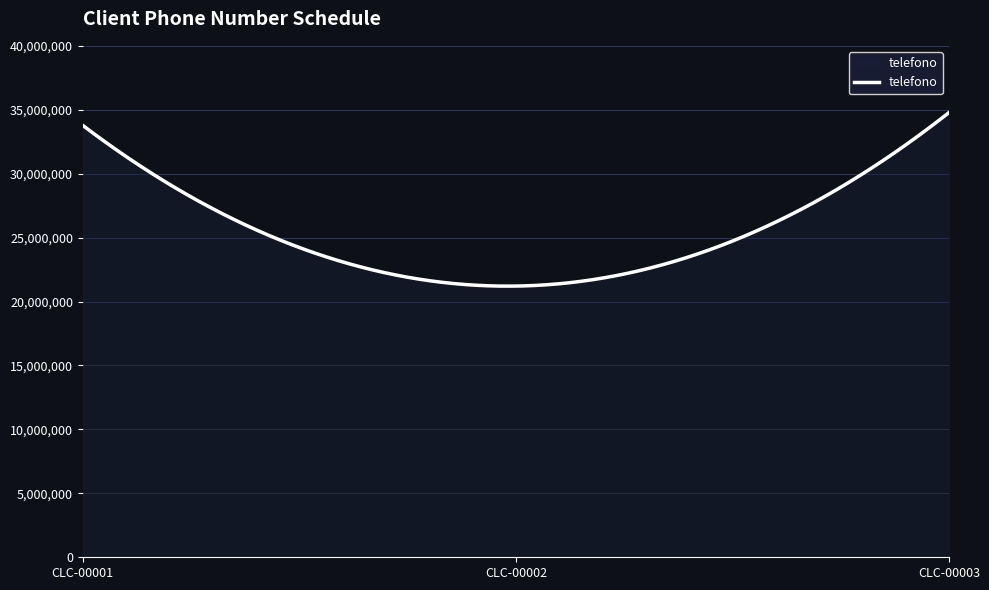

What is the difference between the maximum and minimum values?

13572687.8